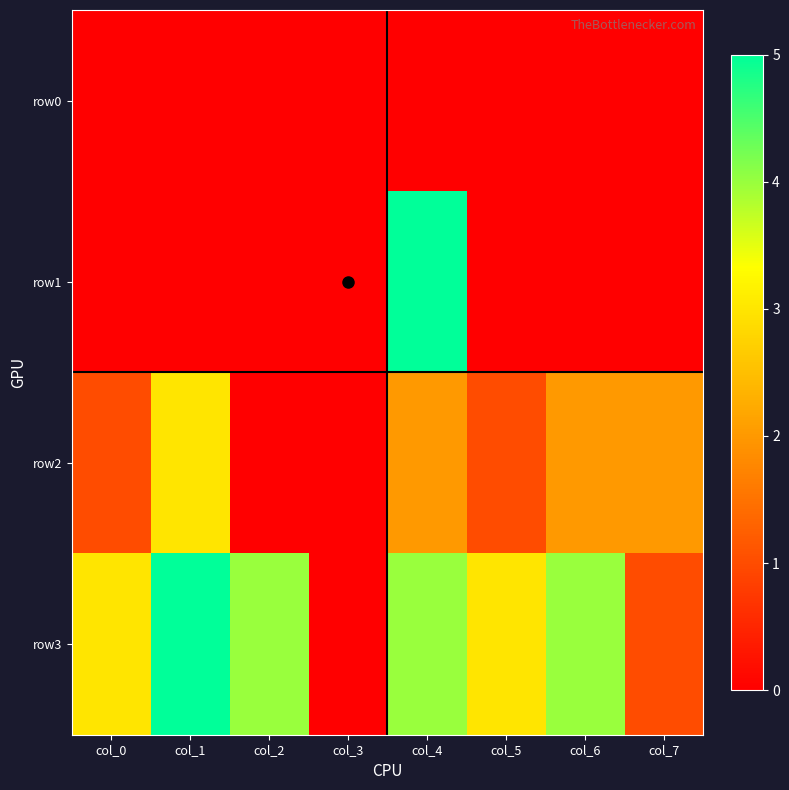

Reading left to right, transcribe all the data shown in this chart.

row0: col_0=0	col_1=0	col_2=0	col_3=0	col_4=0	col_5=0	col_6=0	col_7=0
row1: col_0=0	col_1=0	col_2=0	col_3=0	col_4=5	col_5=0	col_6=0	col_7=0
row2: col_0=1	col_1=3	col_2=0	col_3=0	col_4=2	col_5=1	col_6=2	col_7=2
row3: col_0=3	col_1=5	col_2=4	col_3=0	col_4=4	col_5=3	col_6=4	col_7=1